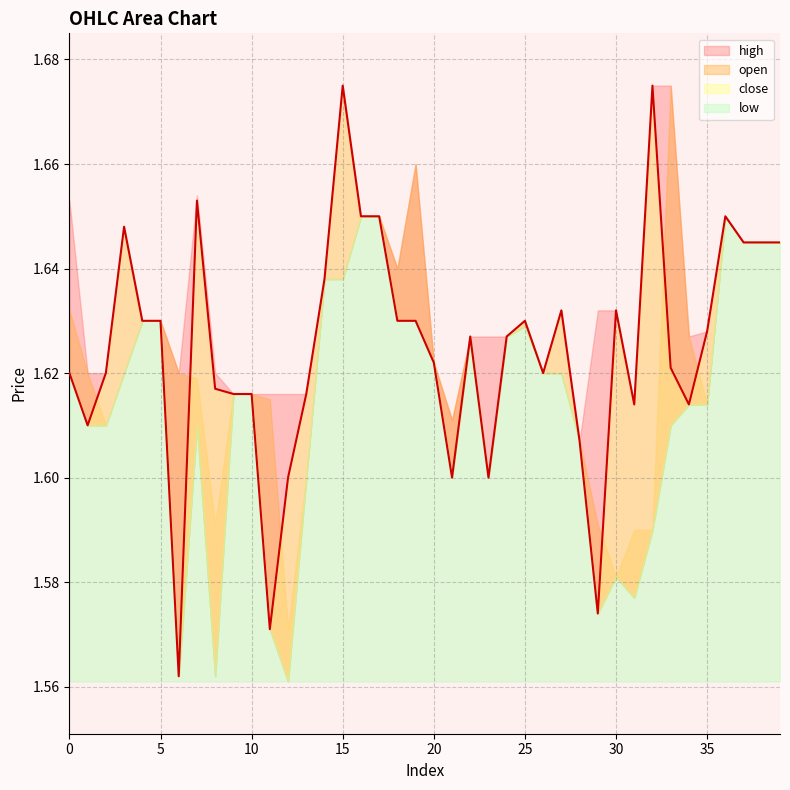

Count the number of categories in the chart.

40